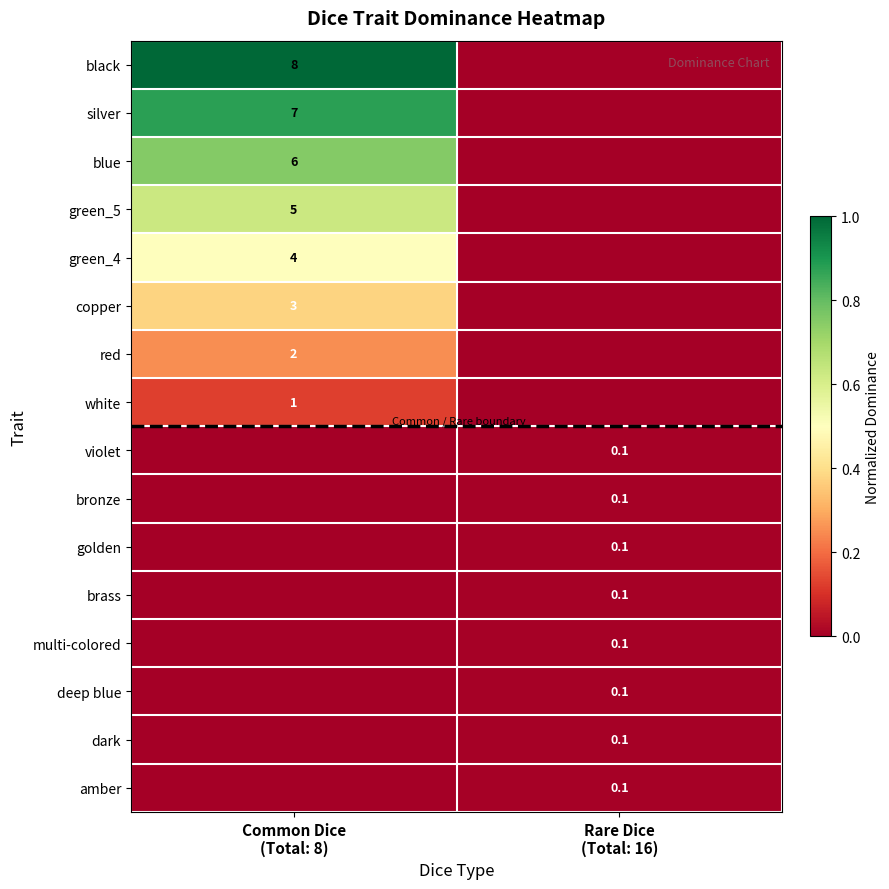

Count the number of categories in the chart.

2